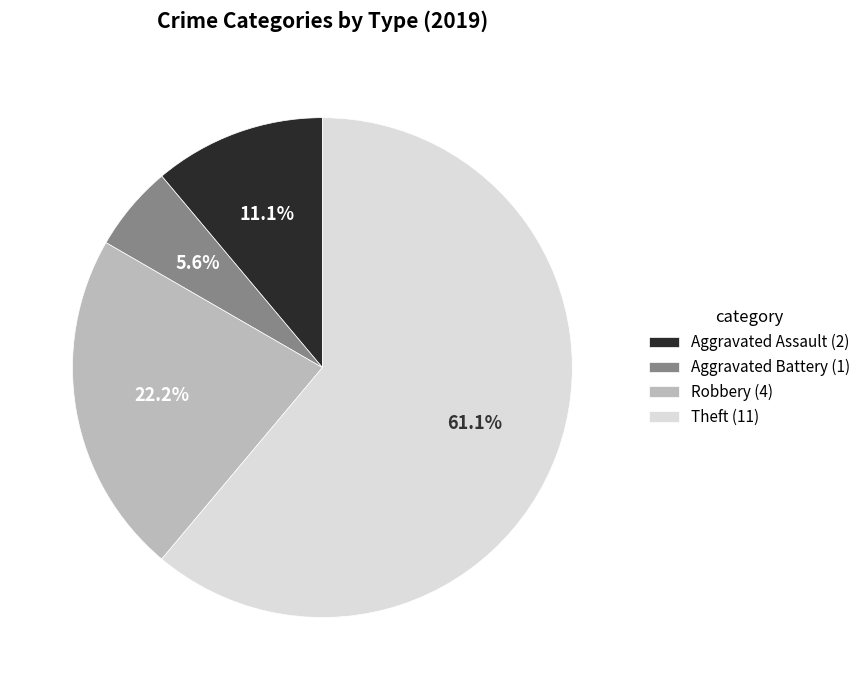

Which has a higher value, Aggravated Battery (1) or Aggravated Assault (2)?

Aggravated Assault (2)